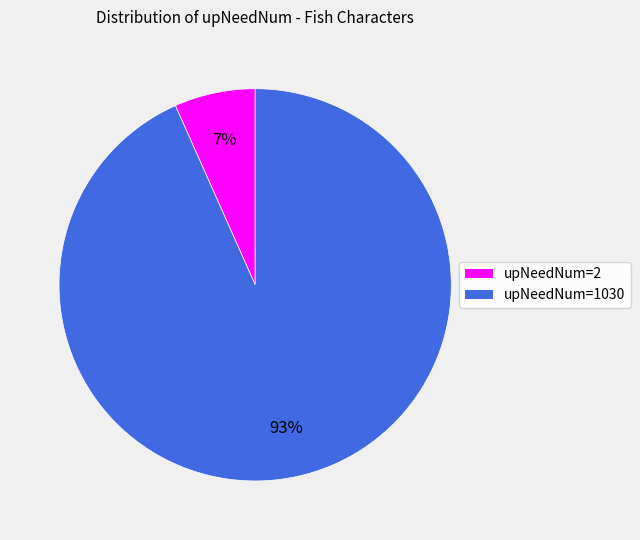

Count the number of slices in the pie.

2